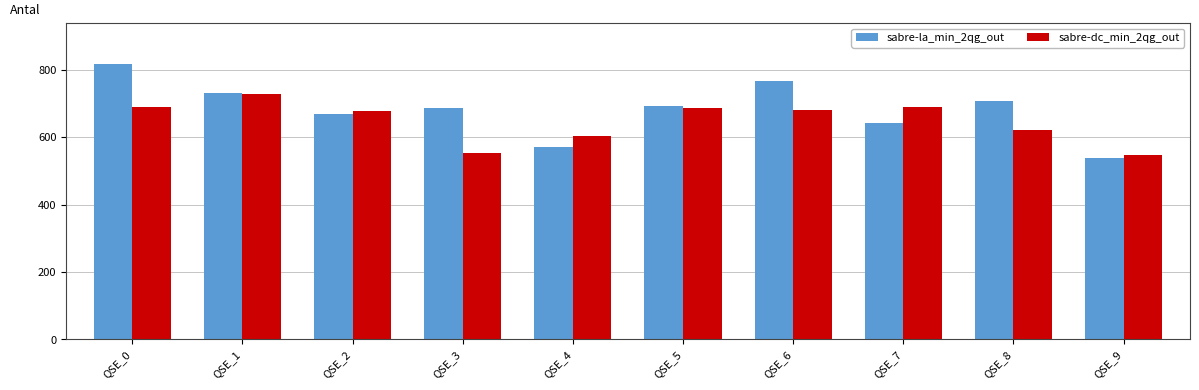

True or false: sabre-la_min_2qg_out has a value of 1335 at QSE_6.

False